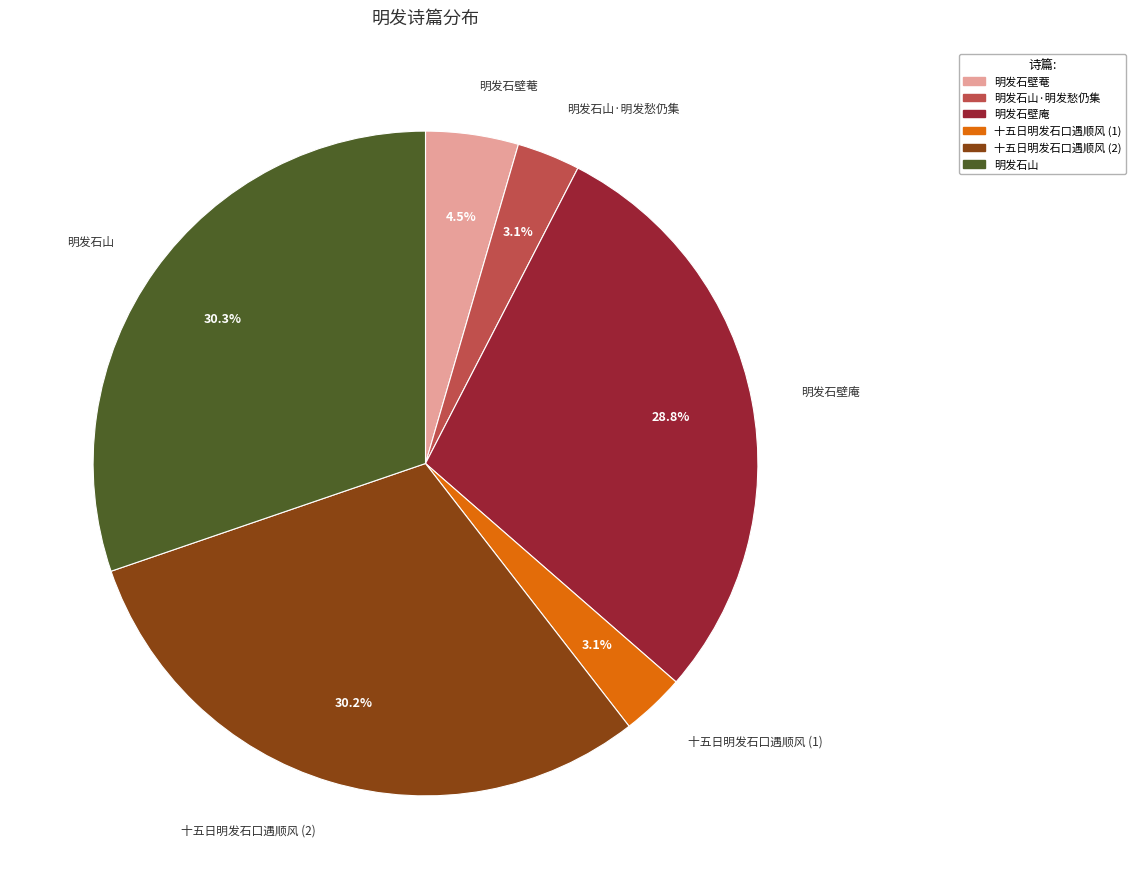

How much of the chart is everything except 明发石山·明发愁仍集?

96.9%